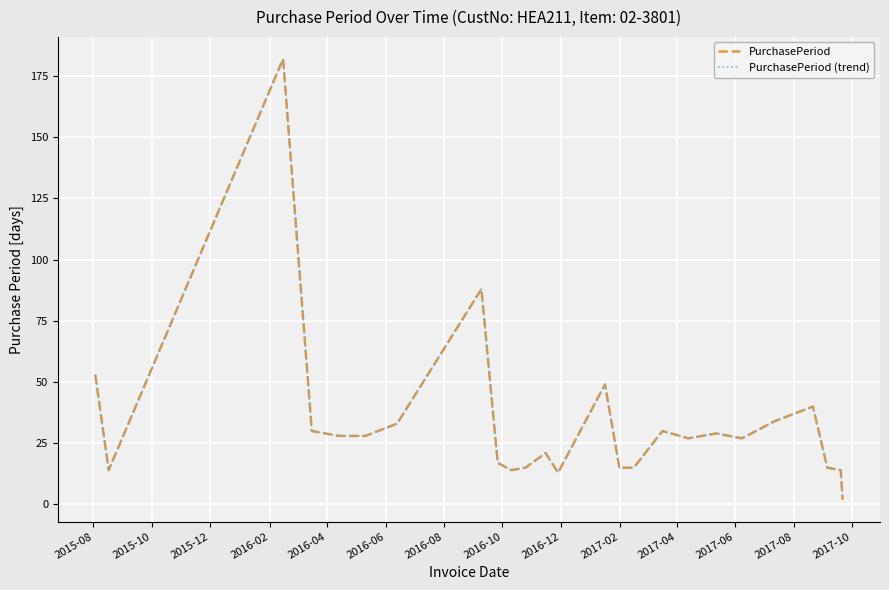

What is the maximum value for PurchasePeriod (trend)?

182